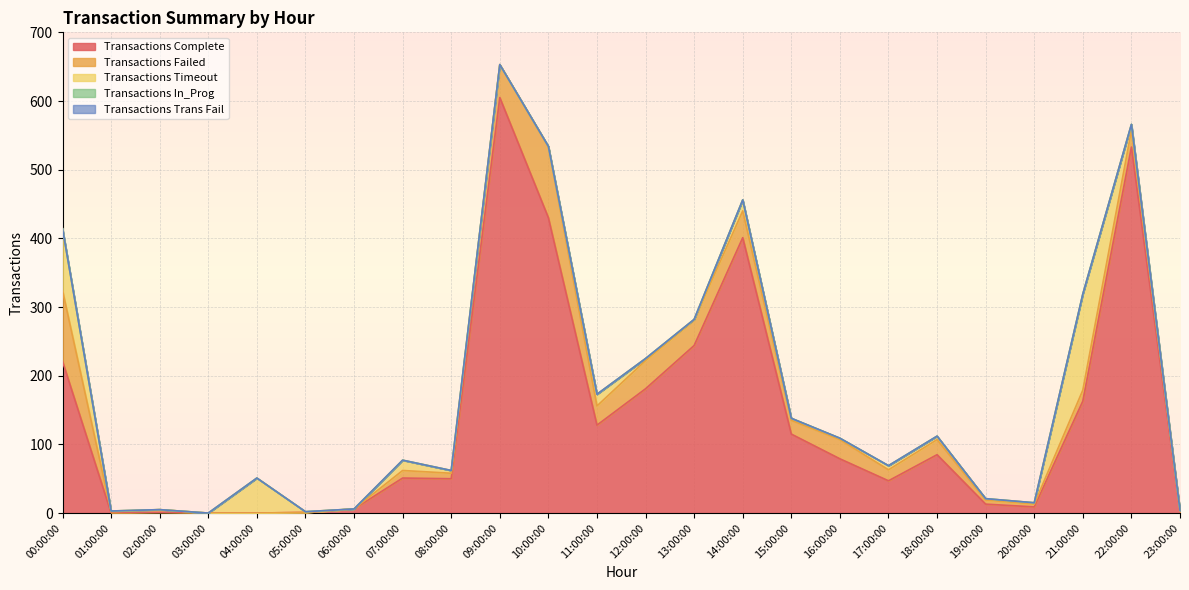

Is the value of Transactions Complete at 16:00:00 greater than the value of Transactions Timeout at 06:00:00?

Yes